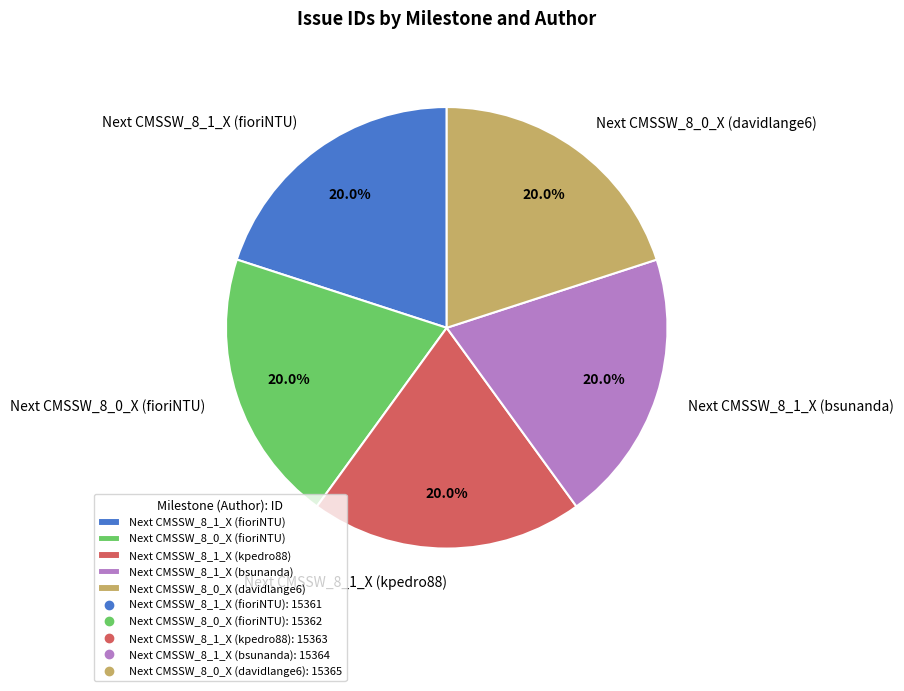

Approximately how many times larger is the value at Next CMSSW_8_1_X (kpedro88) compared to Next CMSSW_8_0_X (davidlange6)?

1.0